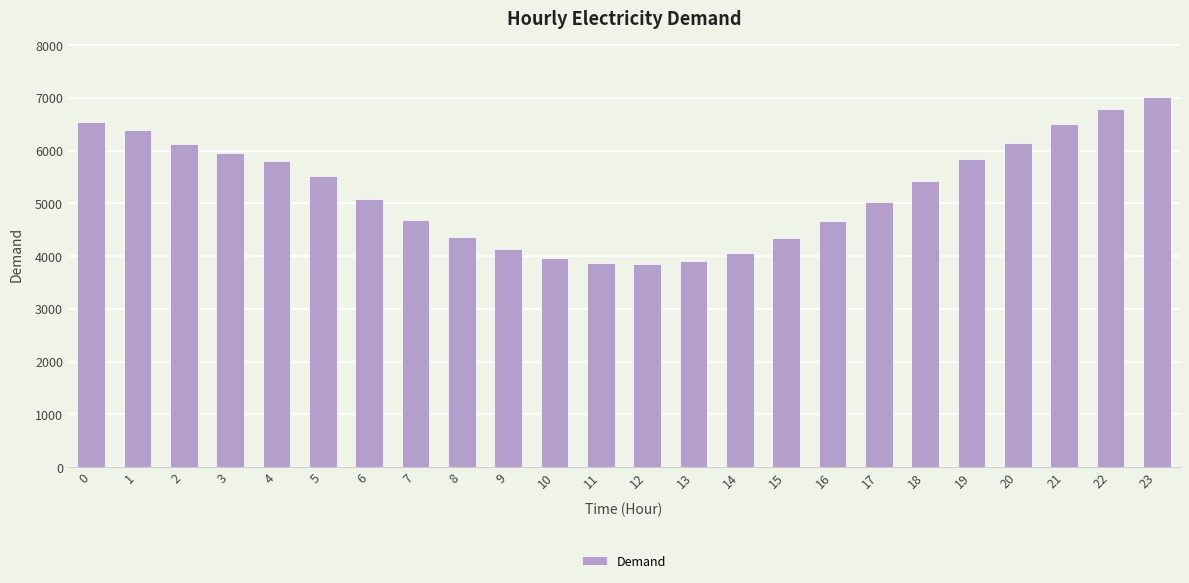

What is the greatest value displayed?

7021